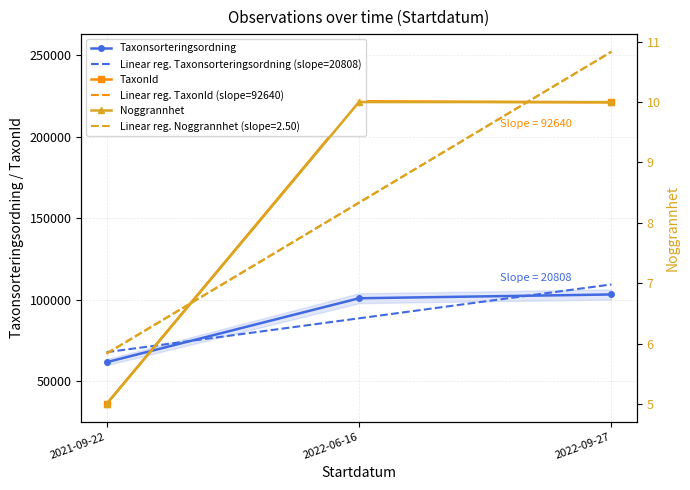

How many data points in Noggrannhet are less than 10?

1